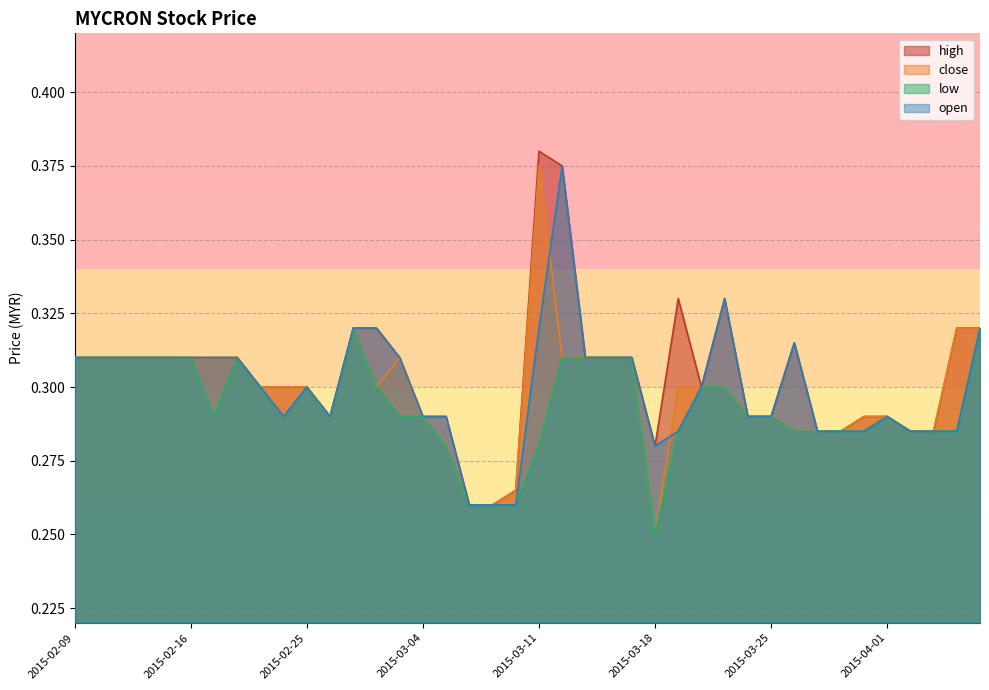

True or false: low and close intersect in this chart.

False